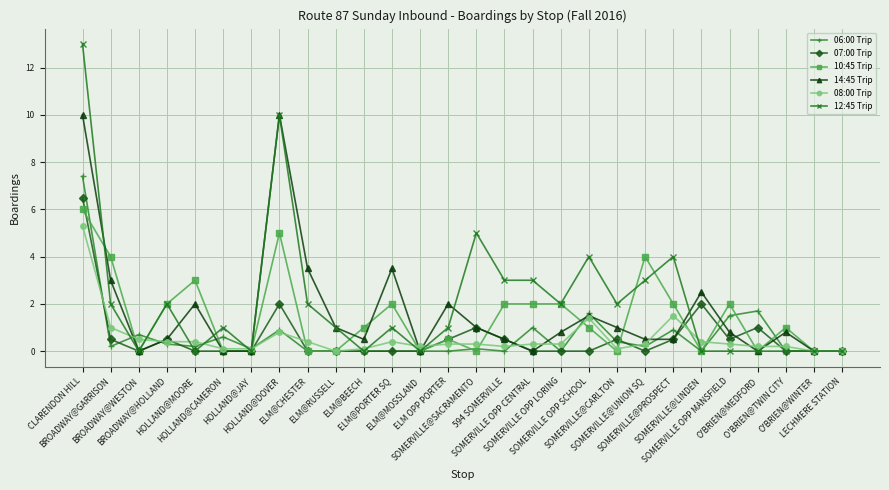

At which category does 07:00 Trip reach its first local valley?

BROADWAY@WESTON